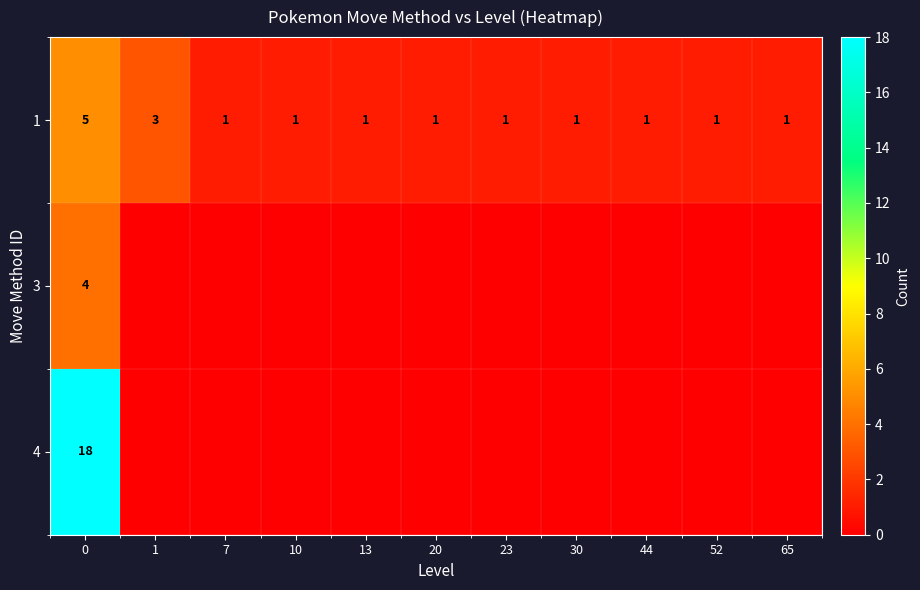

True or false: 1 has a value of 2 at 52.

False